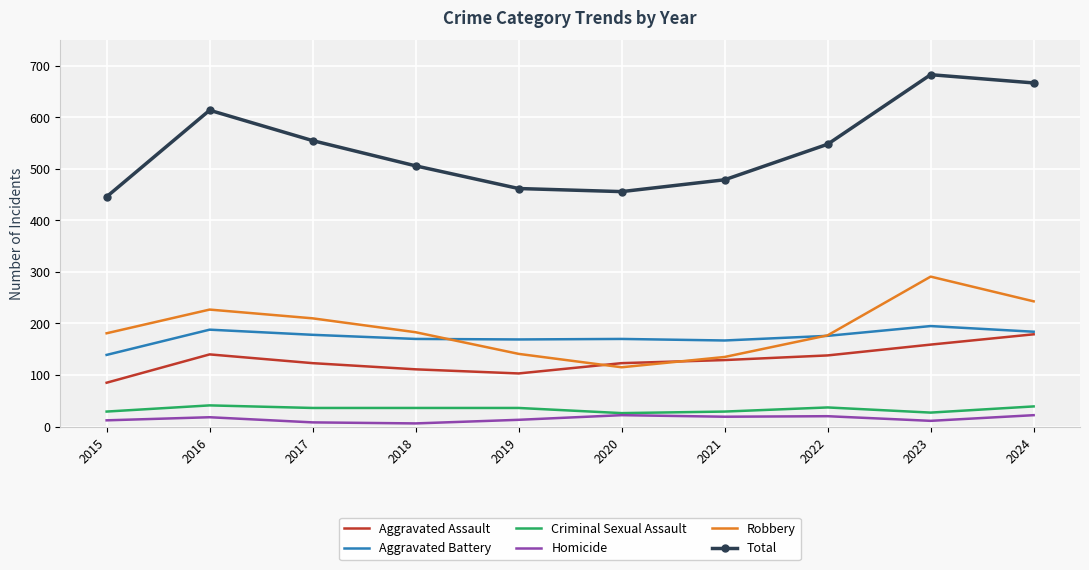

What are all the series names shown in the legend?

Aggravated Assault, Aggravated Battery, Criminal Sexual Assault, Homicide, Robbery, Total